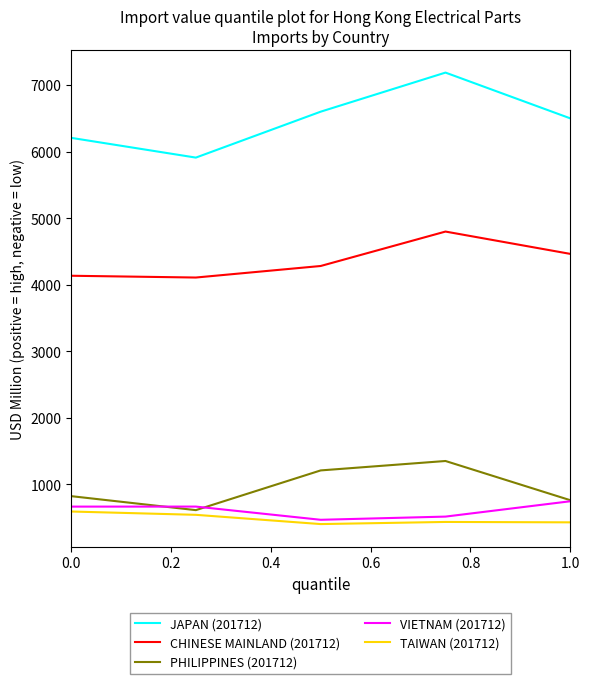

True or false: VIETNAM (201712) and CHINESE MAINLAND (201712) intersect in this chart.

False